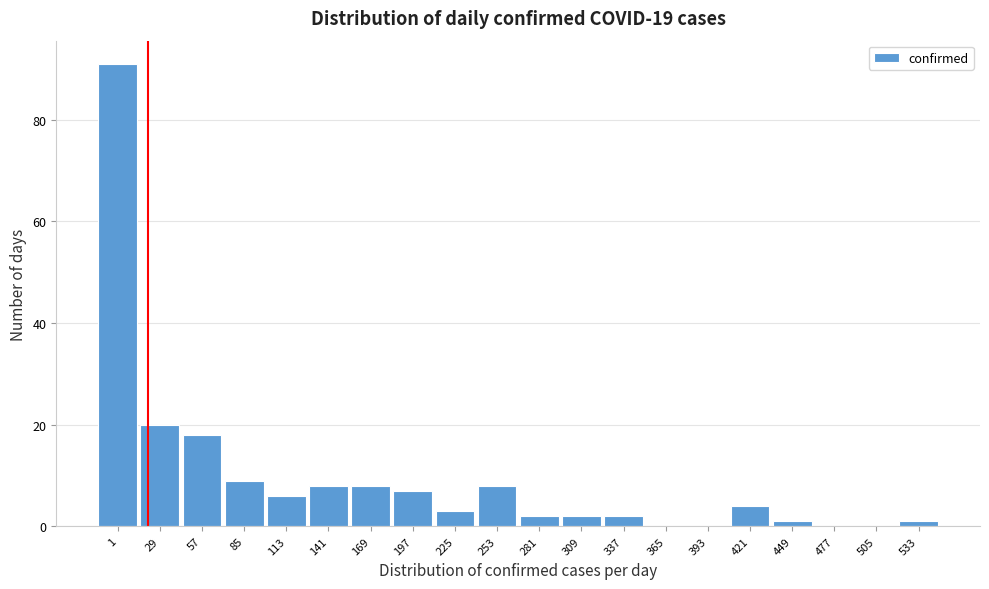

Reading right to left, transcribe all the data shown in this chart.

533=1	505=0	477=0	449=1	421=4	393=0	365=0	337=2	309=2	281=2	253=8	225=3	197=7	169=8	141=8	113=6	85=9	57=18	29=20	1=91